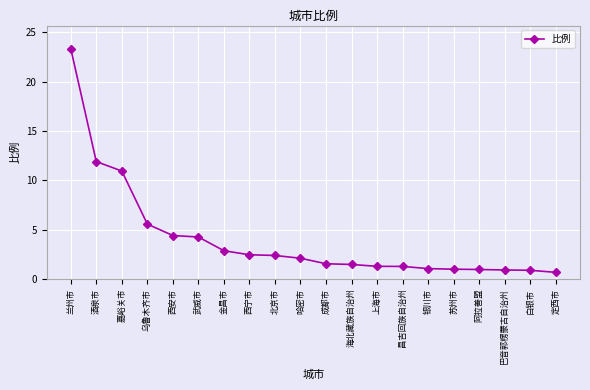

True or false: the data shows 10.9 at 嘉峪关市.

True